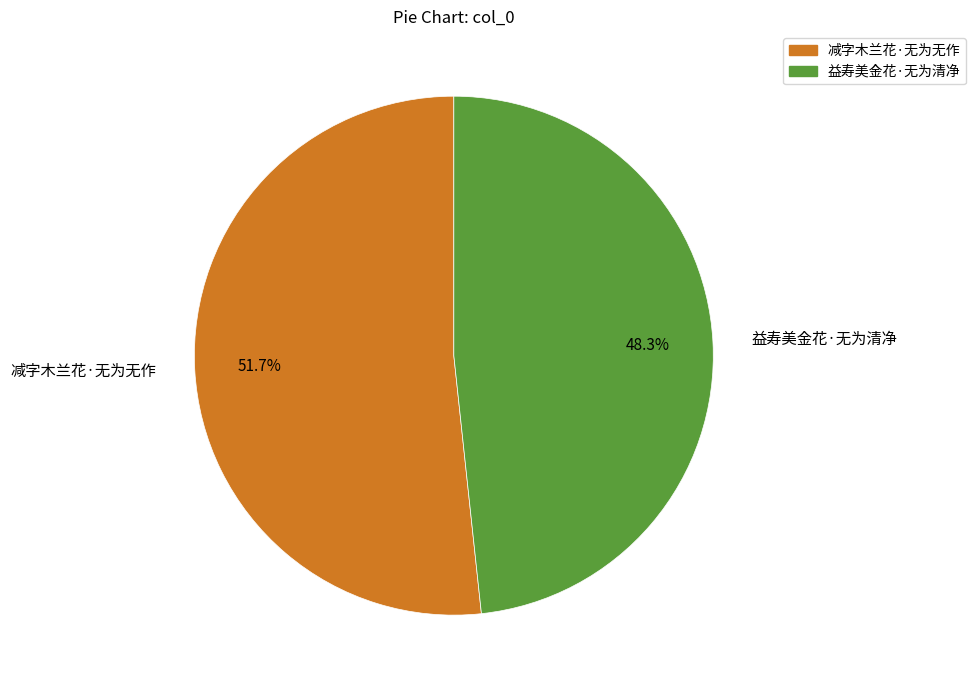

To the nearest percent, what percentage of the pie is 减字木兰花·无为无作?

52%